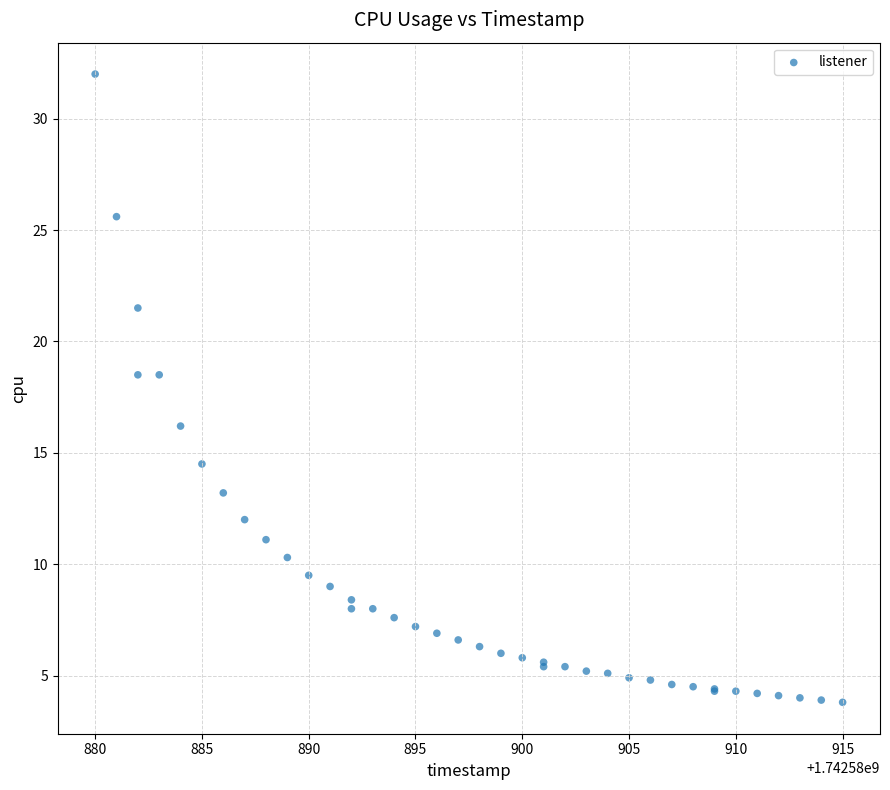

What Y value in the scatter plot is closest to 17?

16.2